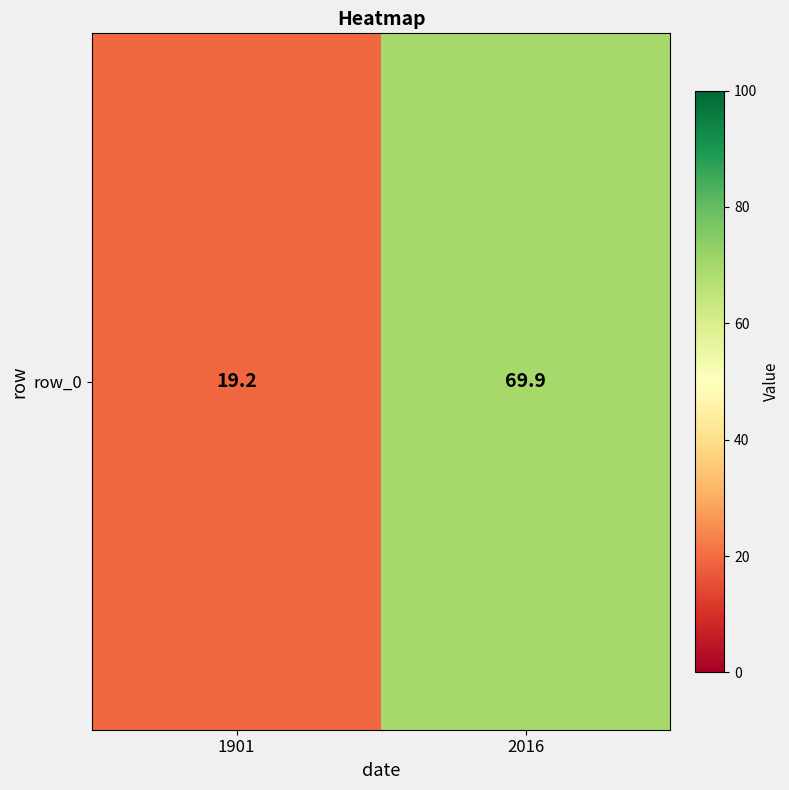

What is the ratio of the value at 2016 to the value at 1901?

3.6